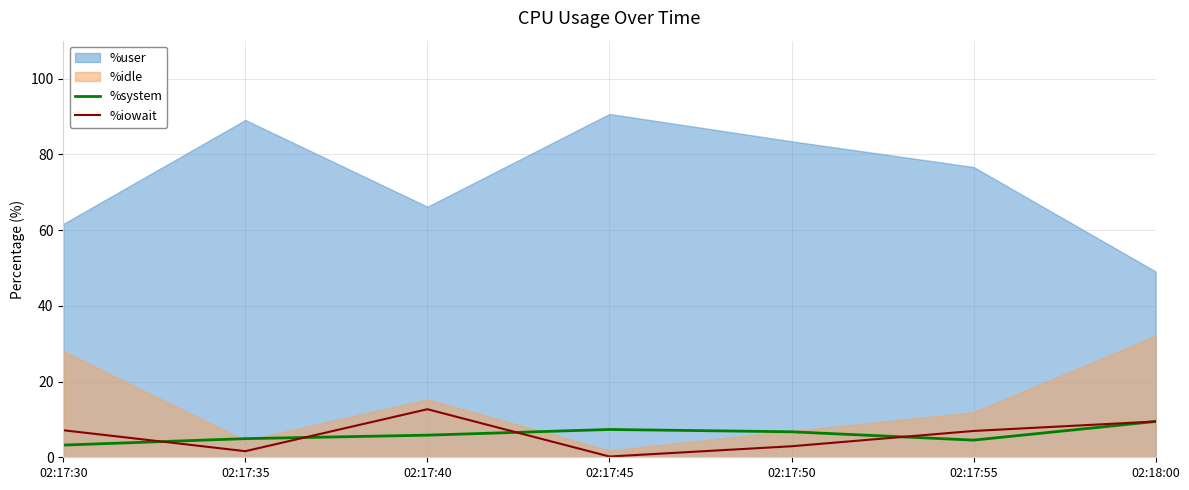

Is it true that %system equals 5.3 at 02:17:30?

False